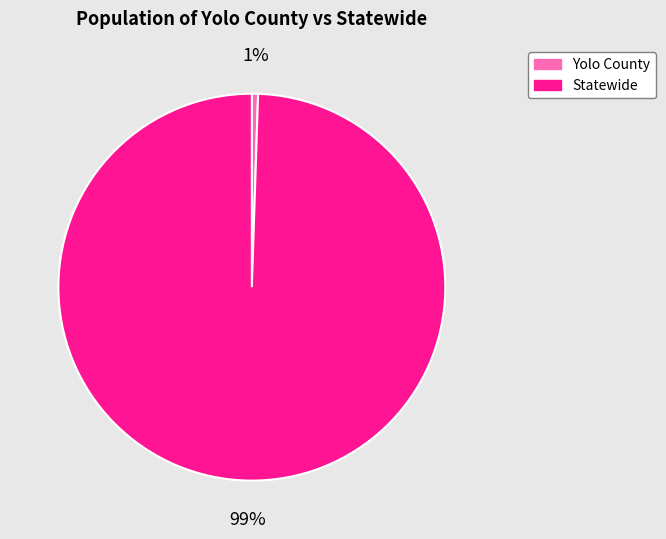

Rank the categories by value from highest to lowest.

Statewide, Yolo County